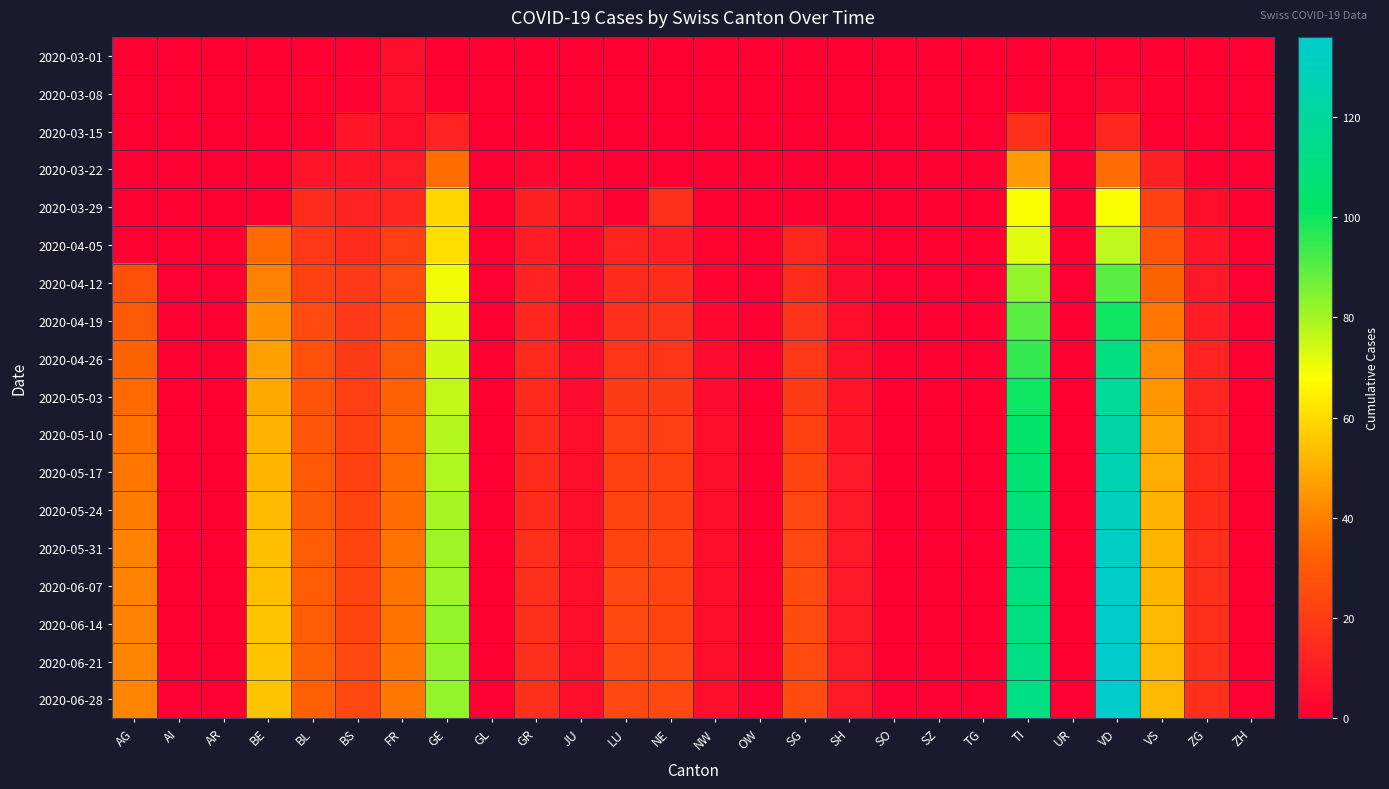

Which series has the largest range (max minus min)?

2020-06-21